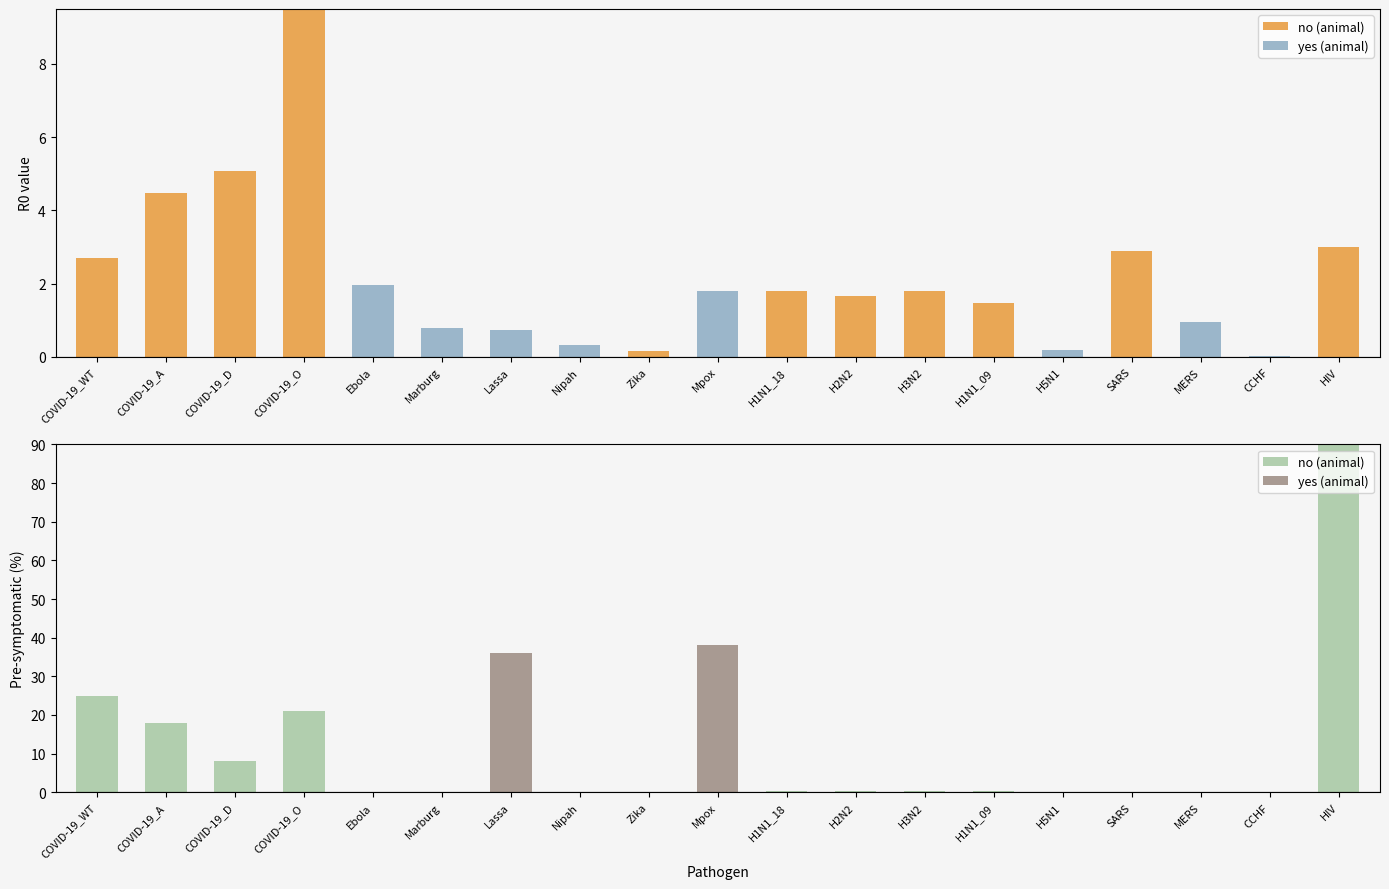

Which label corresponds to the largest value in the chart?

HIV